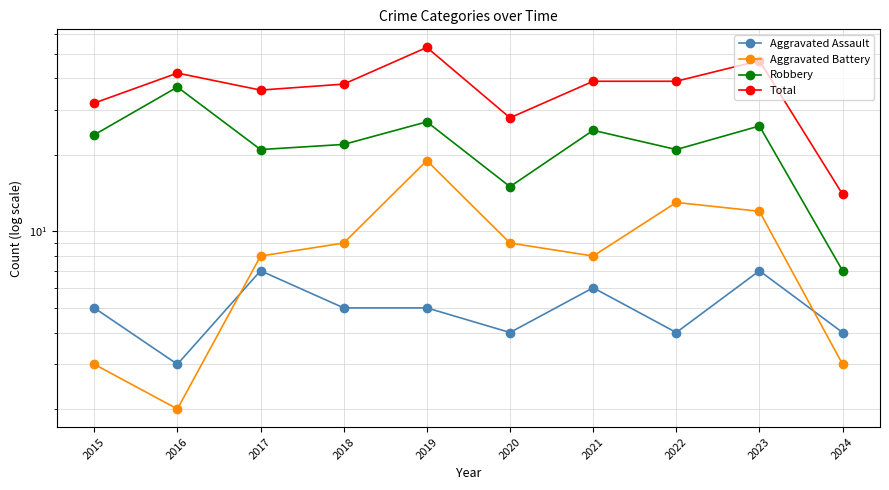

What is the value of the Total point at the 7th from the left?

39